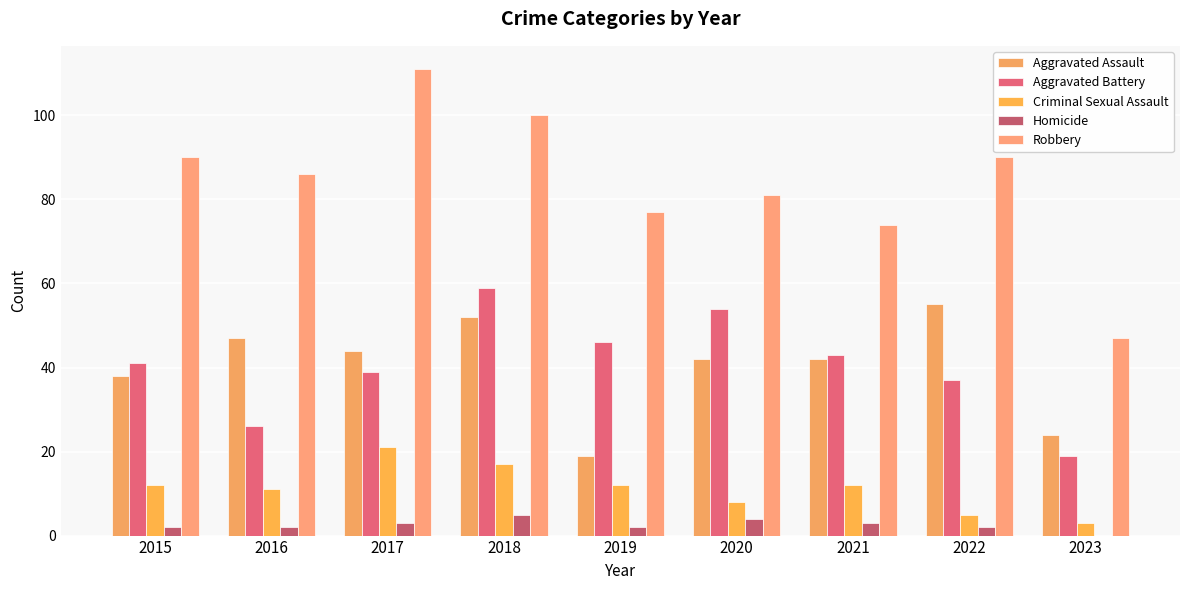

What is the sum of the Aggravated Battery values at 2017 and 2020?

93